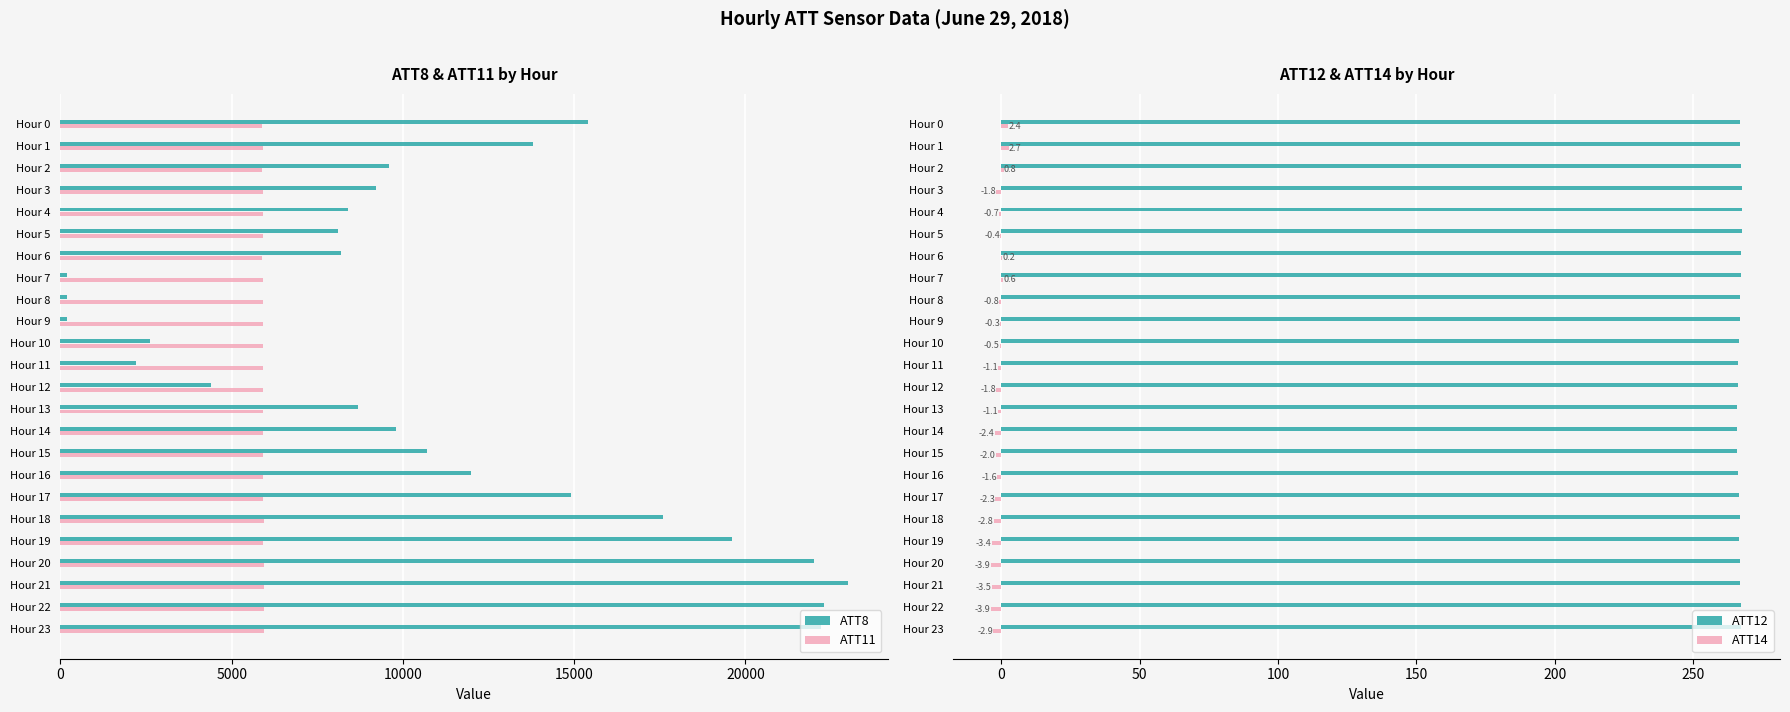

What is the lowest value of the ATT11 series?

5897.7